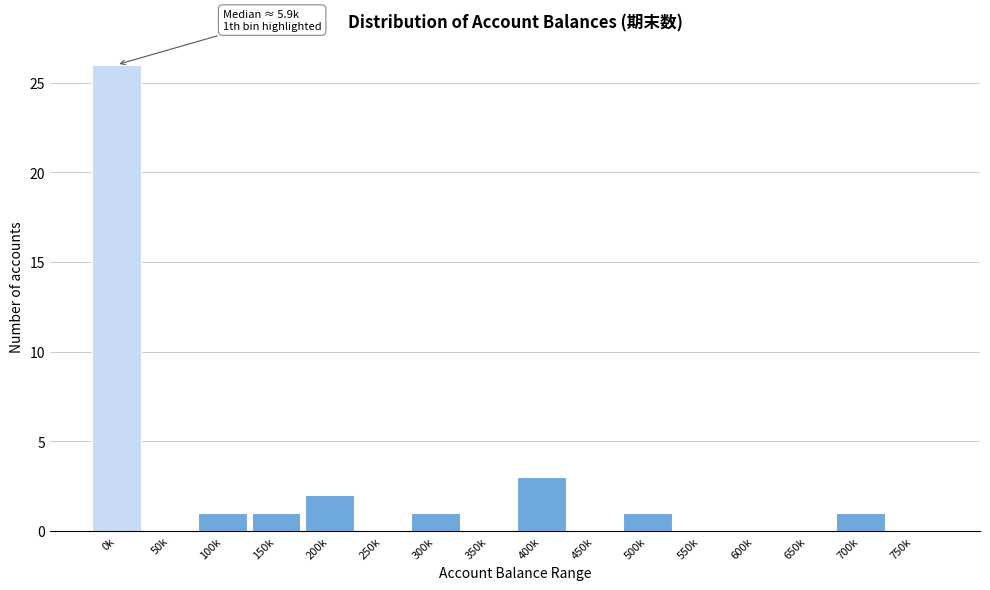

Reading left to right, transcribe all the data shown in this chart.

0k=26	50k=0	100k=1	150k=1	200k=2	250k=0	300k=1	350k=0	400k=3	450k=0	500k=1	550k=0	600k=0	650k=0	700k=1	750k=0